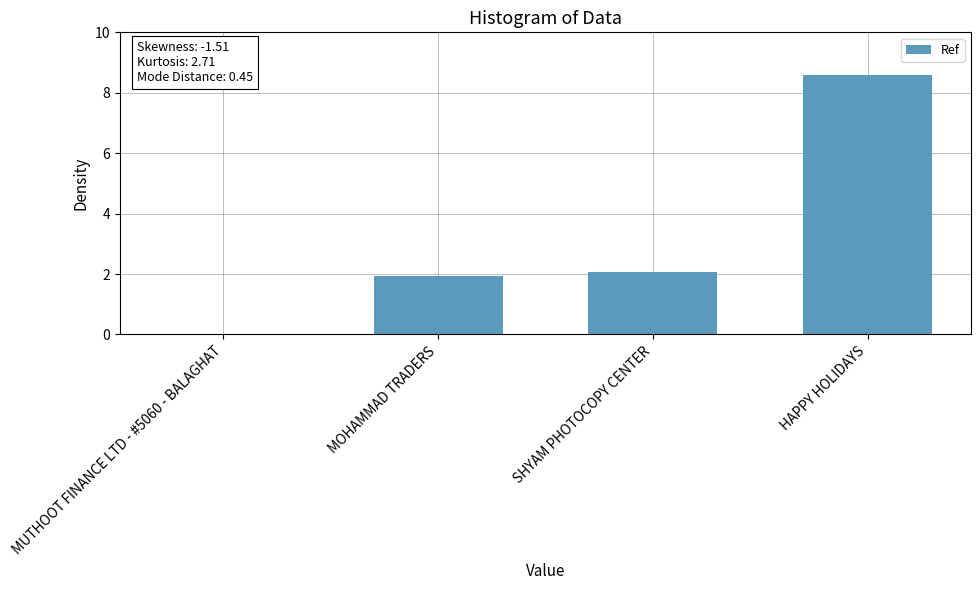

What is the change in value from MUTHOOT FINANCE LTD - #5060 - BALAGHAT to MOHAMMAD TRADERS?

+1.9